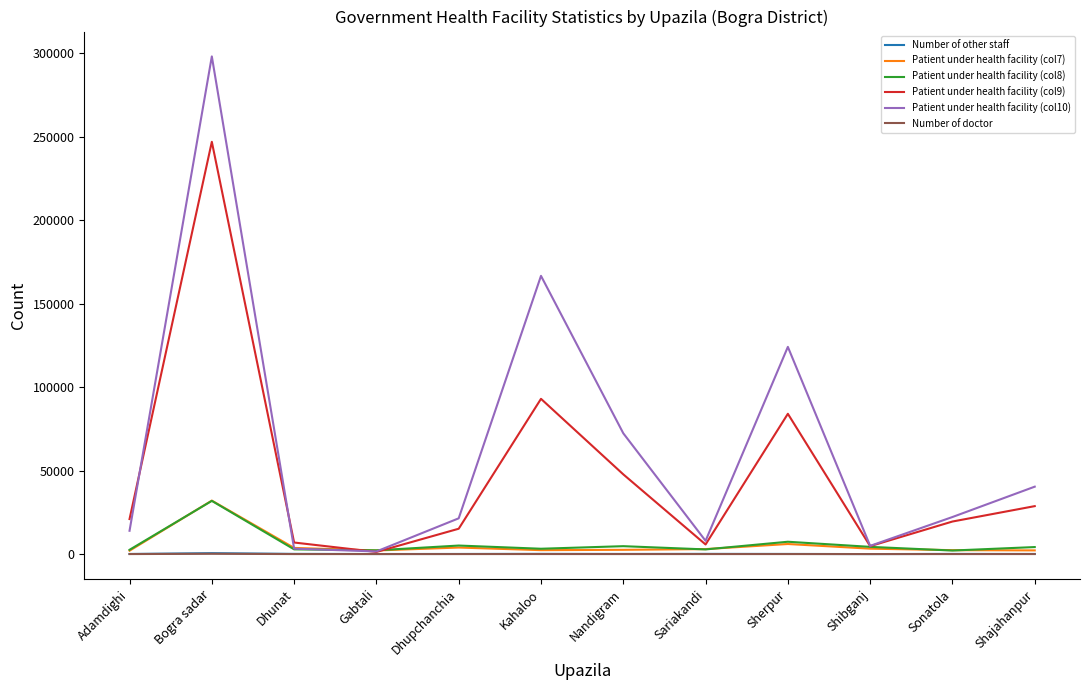

Which series changed the most between Adamdighi and Gabtali?

Patient under health facility (col9)